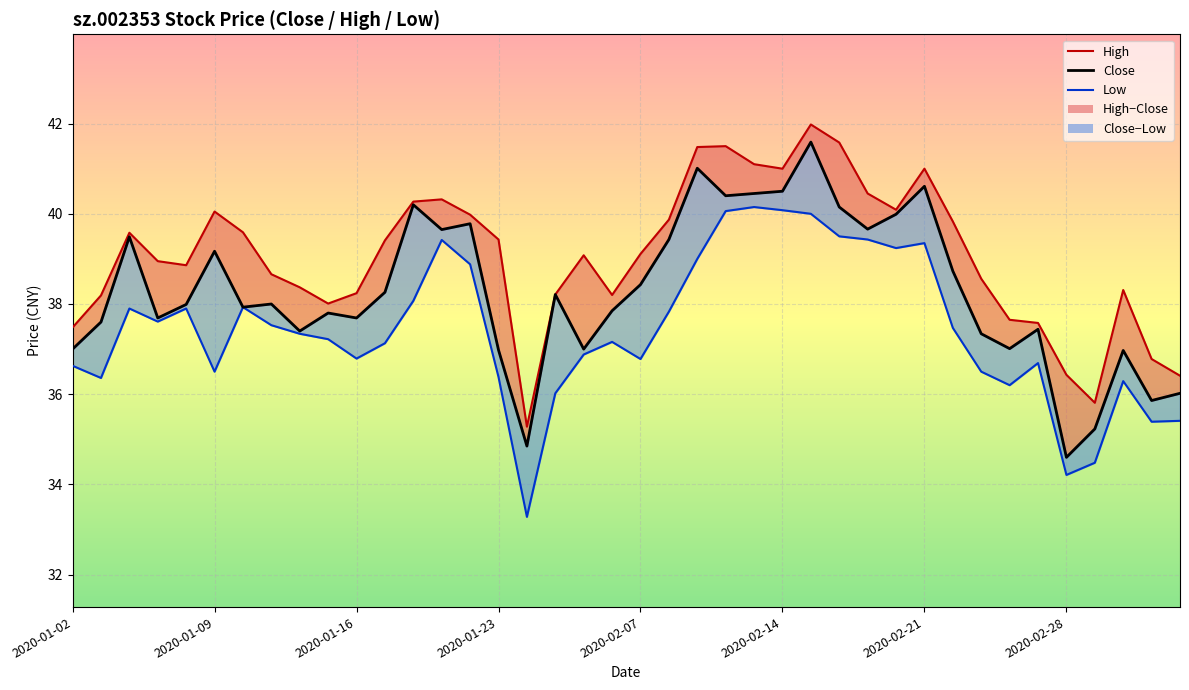

At 2020-02-19, list the series in order from largest to smallest.

high, close, low